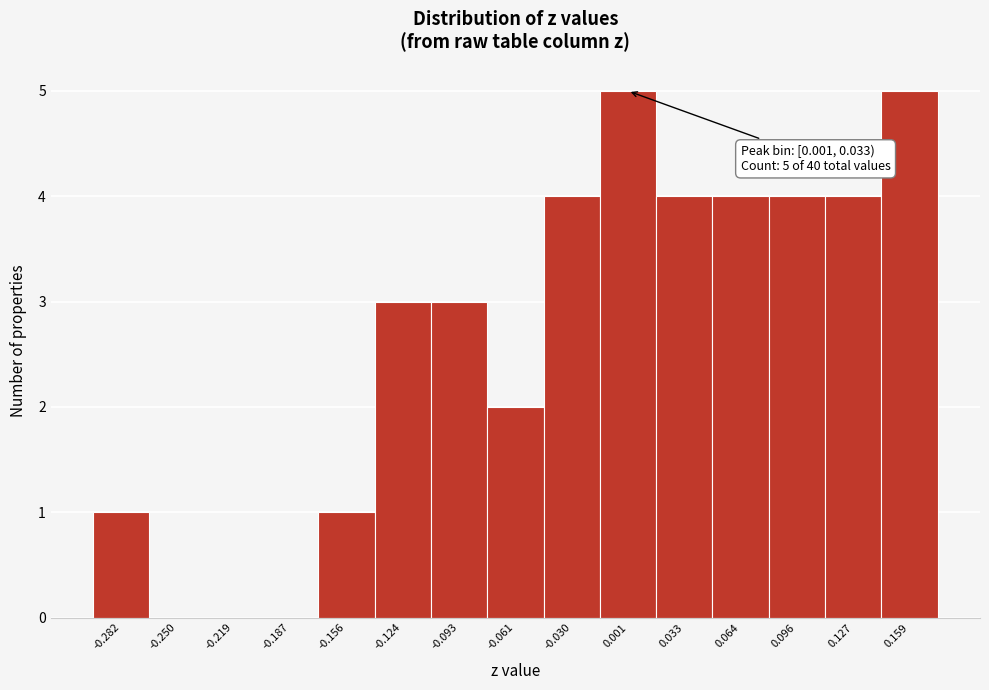

Reading left to right, transcribe all the data shown in this chart.

-0.282=1	-0.250=0	-0.219=0	-0.187=0	-0.156=1	-0.124=3	-0.093=3	-0.061=2	-0.030=4	0.001=5	0.033=4	0.064=4	0.096=4	0.127=4	0.159=5